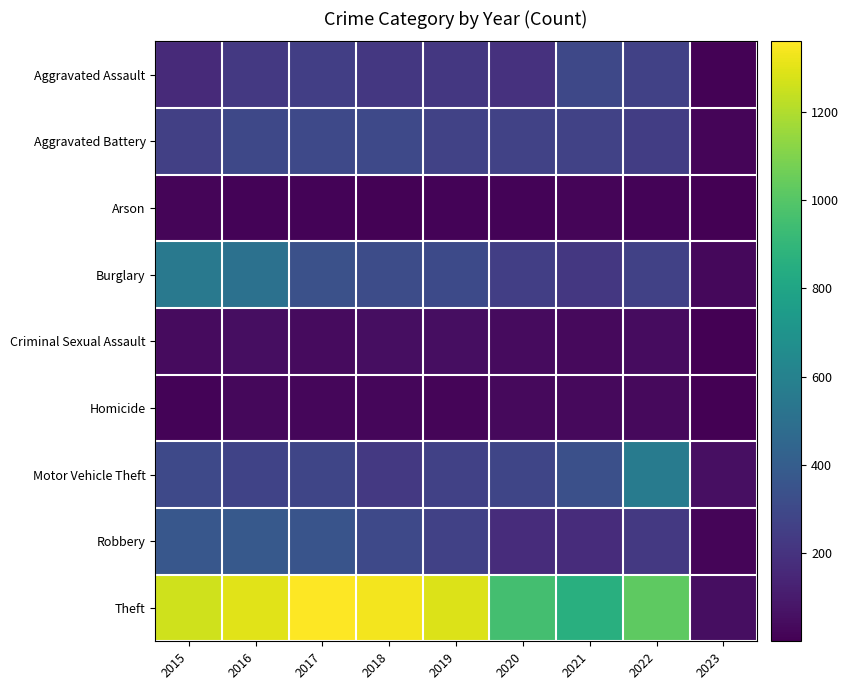

Rank the series by their maximum value, from lowest to highest.

Arson, Homicide, Criminal Sexual Assault, Aggravated Assault, Aggravated Battery, Robbery, Burglary, Motor Vehicle Theft, Theft